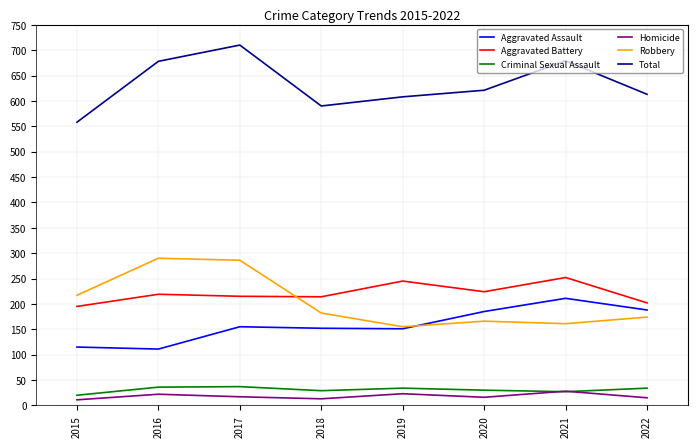

True or false: Total and Aggravated Battery intersect in this chart.

False